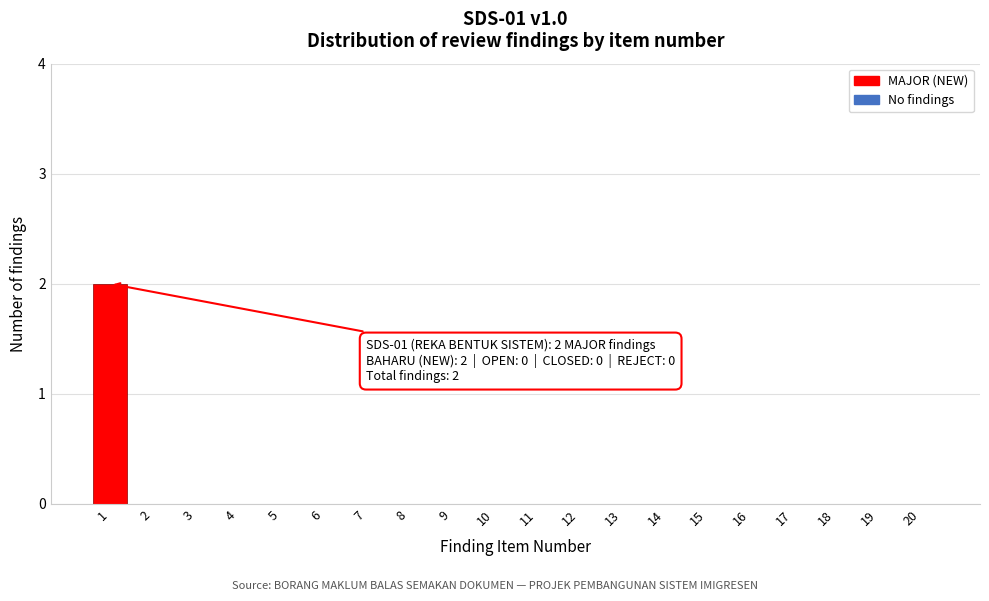

Reading right to left, list all the values displayed in this chart.

20=0	19=0	18=0	17=0	16=0	15=0	14=0	13=0	12=0	11=0	10=0	9=0	8=0	7=0	6=0	5=0	4=0	3=0	2=0	1=2